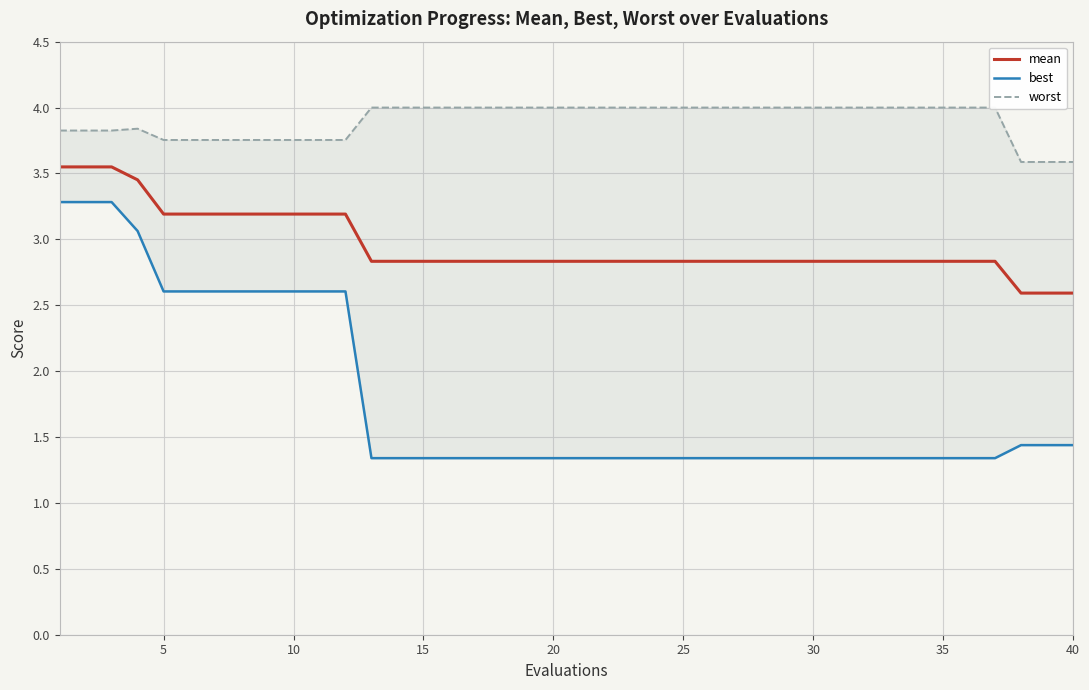

Reading left to right, what are all the values shown in this chart?

mean: 3.5	3.5	3.5	3.5	3.2	3.2	3.2	3.2	3.2	3.2	3.2	3.2	2.8	2.8	2.8	2.8	2.8	2.8	2.8	2.8	2.8	2.8	2.8	2.8	2.8	2.8	2.8	2.8	2.8	2.8	2.8	2.8	2.8	2.8	2.8	2.8	2.8	2.6	2.6	2.6
best: 3.3	3.3	3.3	3.1	2.6	2.6	2.6	2.6	2.6	2.6	2.6	2.6	1.3	1.3	1.3	1.3	1.3	1.3	1.3	1.3	1.3	1.3	1.3	1.3	1.3	1.3	1.3	1.3	1.3	1.3	1.3	1.3	1.3	1.3	1.3	1.3	1.3	1.4	1.4	1.4
worst: 3.8	3.8	3.8	3.8	3.8	3.8	3.8	3.8	3.8	3.8	3.8	3.8	4.0	4.0	4.0	4.0	4.0	4.0	4.0	4.0	4.0	4.0	4.0	4.0	4.0	4.0	4.0	4.0	4.0	4.0	4.0	4.0	4.0	4.0	4.0	4.0	4.0	3.6	3.6	3.6